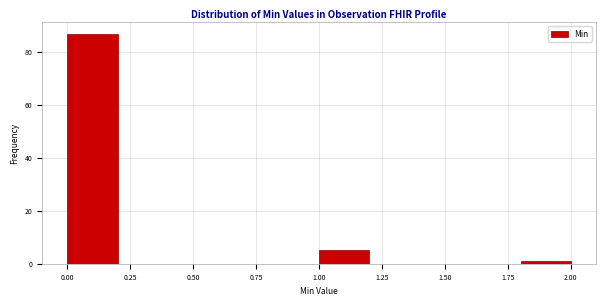

Reading left to right, transcribe this chart: for each bar, give the range it covers on the x-axis and its height. The values are not printed on the chart, so give them approximately, as read against the axis.

0.0 to 0.2: 88
0.2 to 0.4: 0
0.4 to 0.6: 0
0.6 to 0.8: 0
0.8 to 1.0: 0
1.0 to 1.2: 6
1.2 to 1.4: 0
1.4 to 1.6: 0
1.6 to 1.8: 0
1.8 to 2.0: under 2